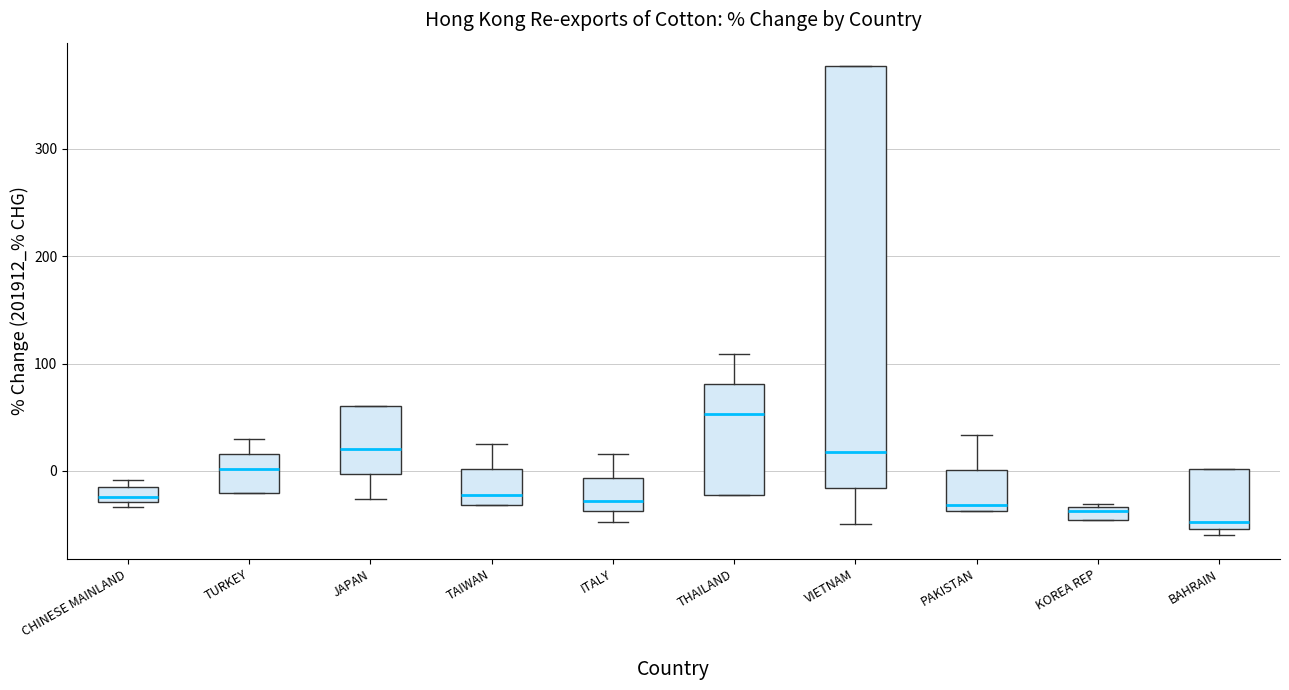

Where does the median line of the box for TURKEY sit on the y-axis? The values are not printed on the chart, so give them approximately, as read against the axis.

0